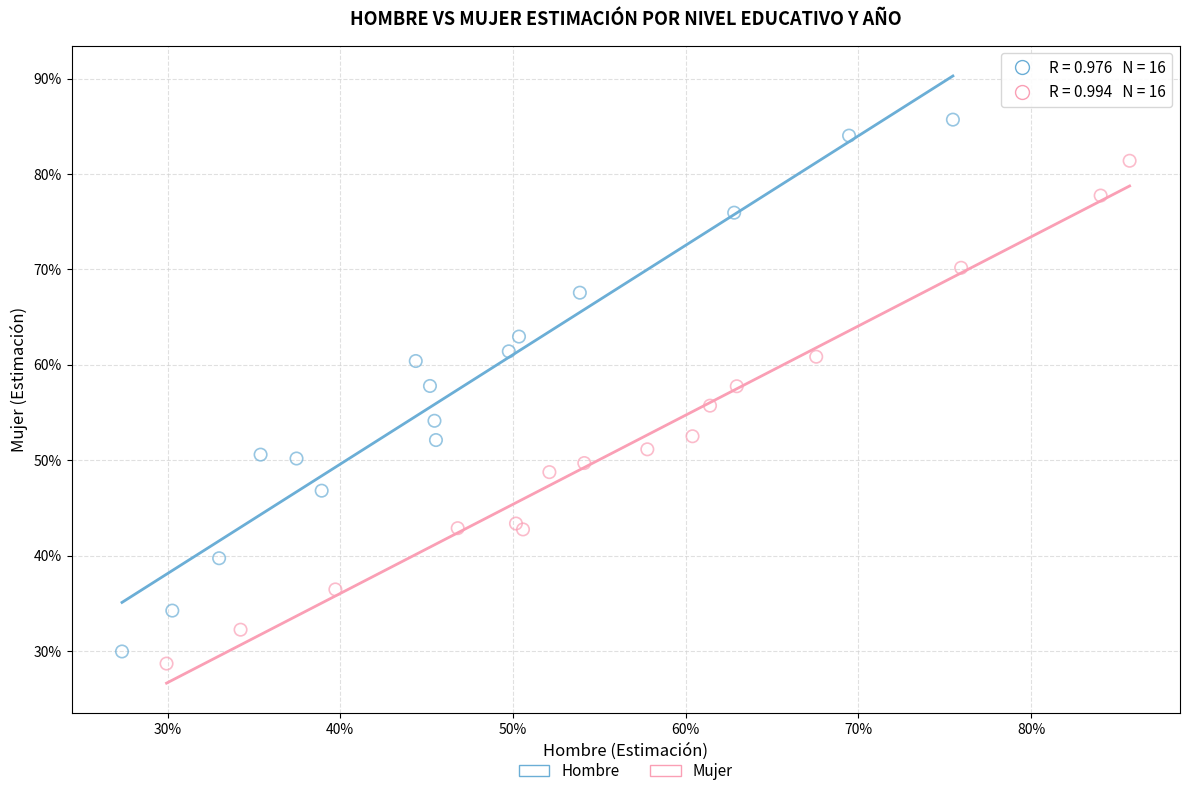

Which series reaches the maximum Y coordinate?

Hombre